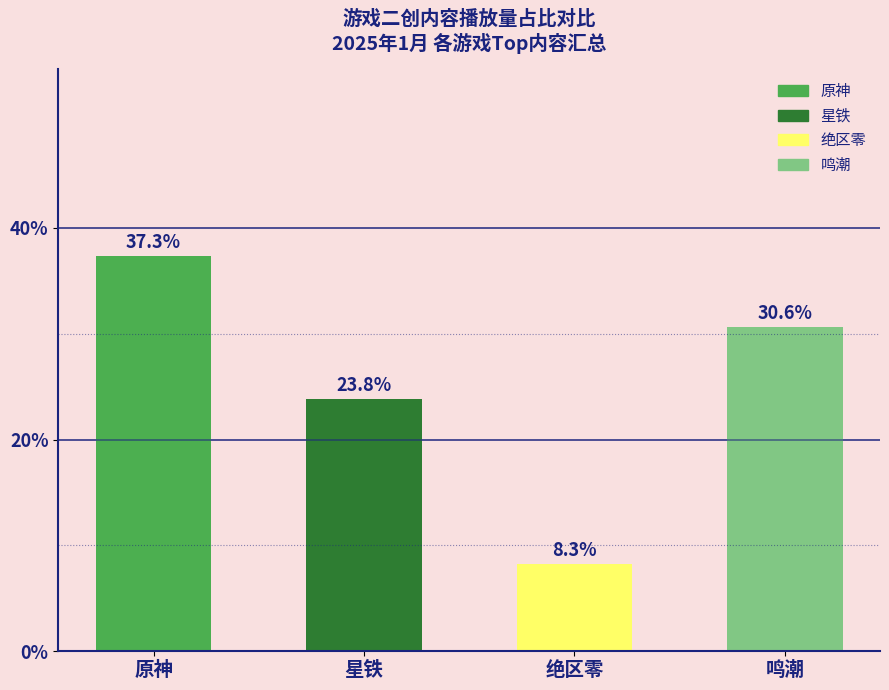

Reading left to right, list all the values displayed in this chart.

原神=37.3	星铁=23.8	绝区零=8.3	鸣潮=30.6